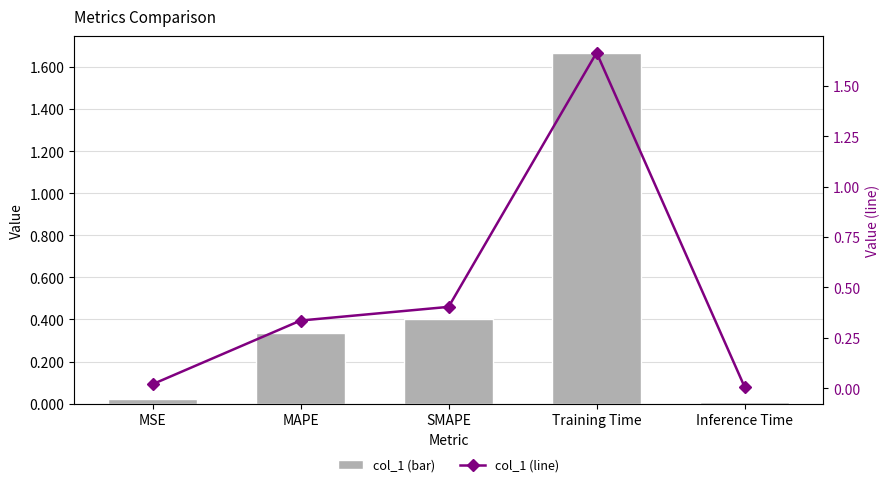

What is the difference between the col_1 (line) values at SMAPE and Inference Time?

0.4